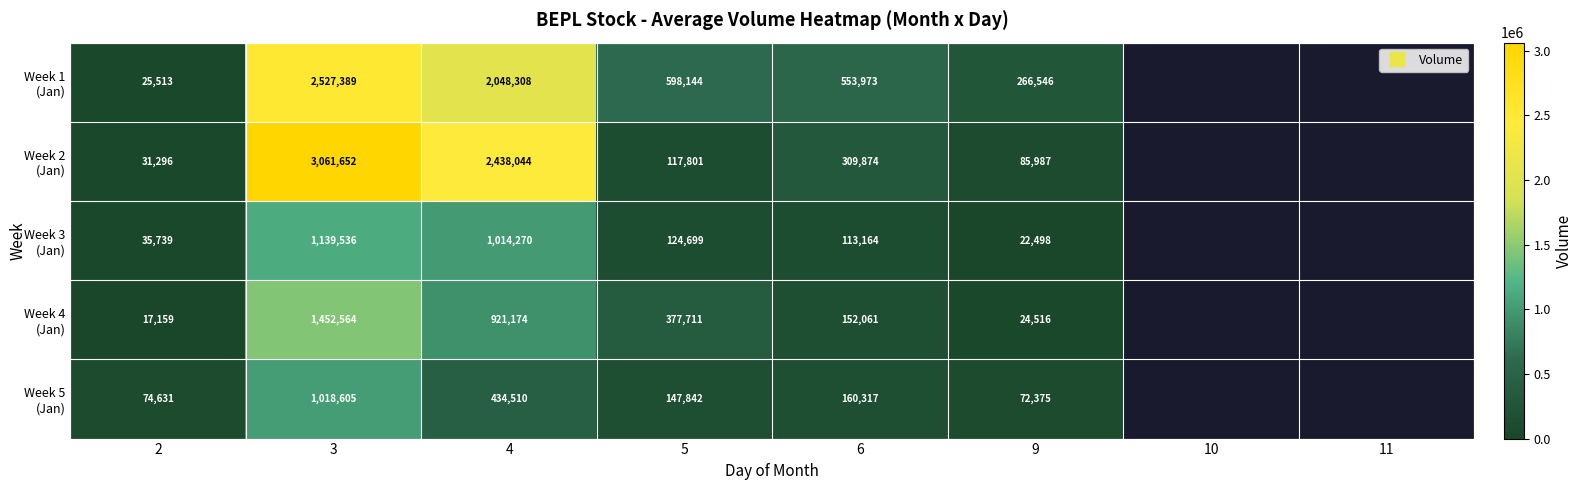

True or false: Week 5 (Jan) has a value of 201283.6 at 4.

False